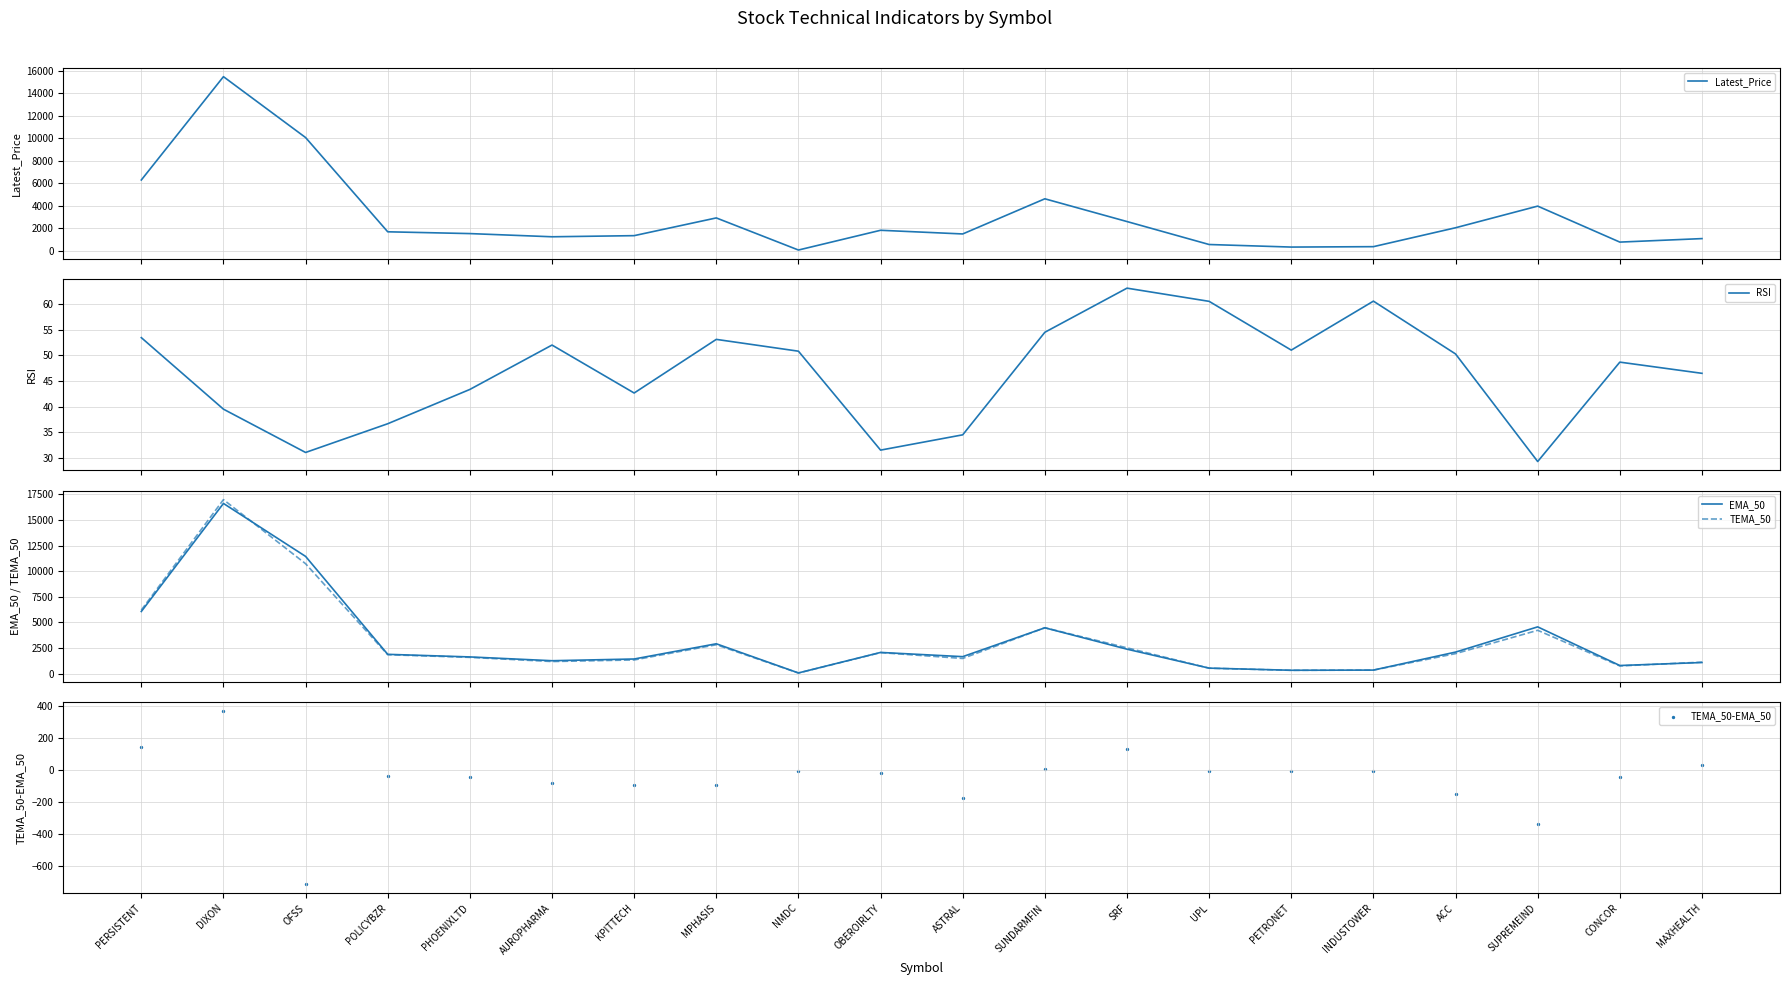

What is the total value across all series at AUROPHARMA?

3667.2